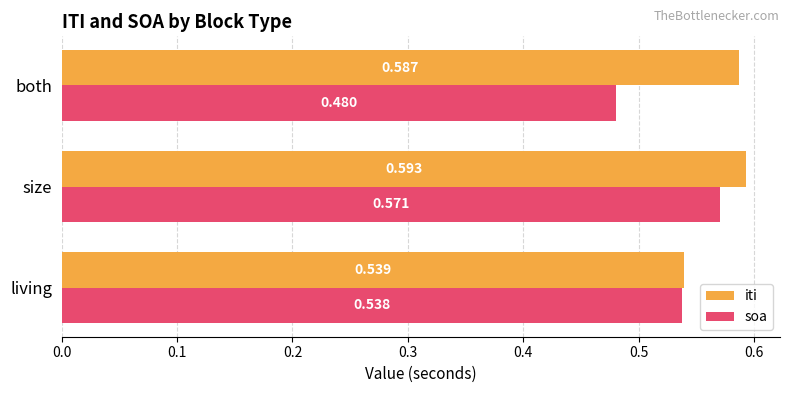

Which category has the highest value in the iti series?

size